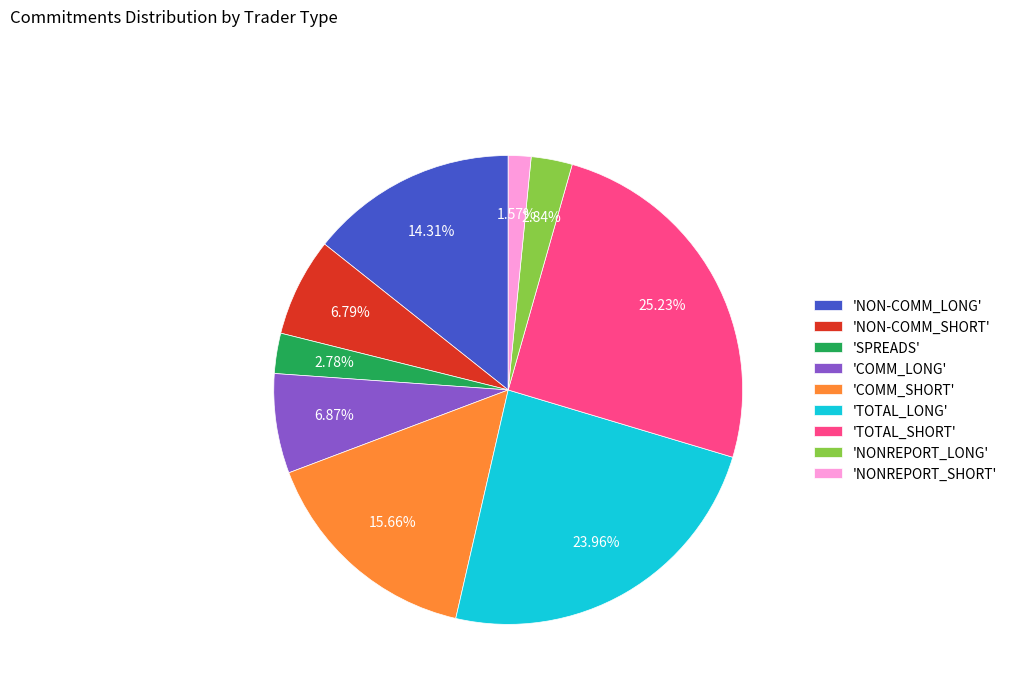

What is the ratio of the value at 'COMM_LONG' to the value at 'NONREPORT_SHORT'?

4.4